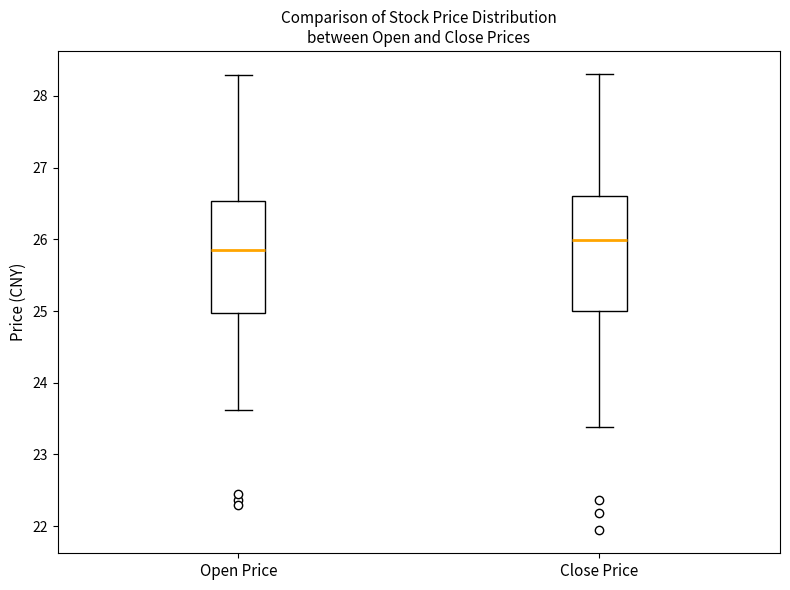

Where does the median line of the box for Close Price sit on the y-axis? The values are not printed on the chart, so give them approximately, as read against the axis.

26.0